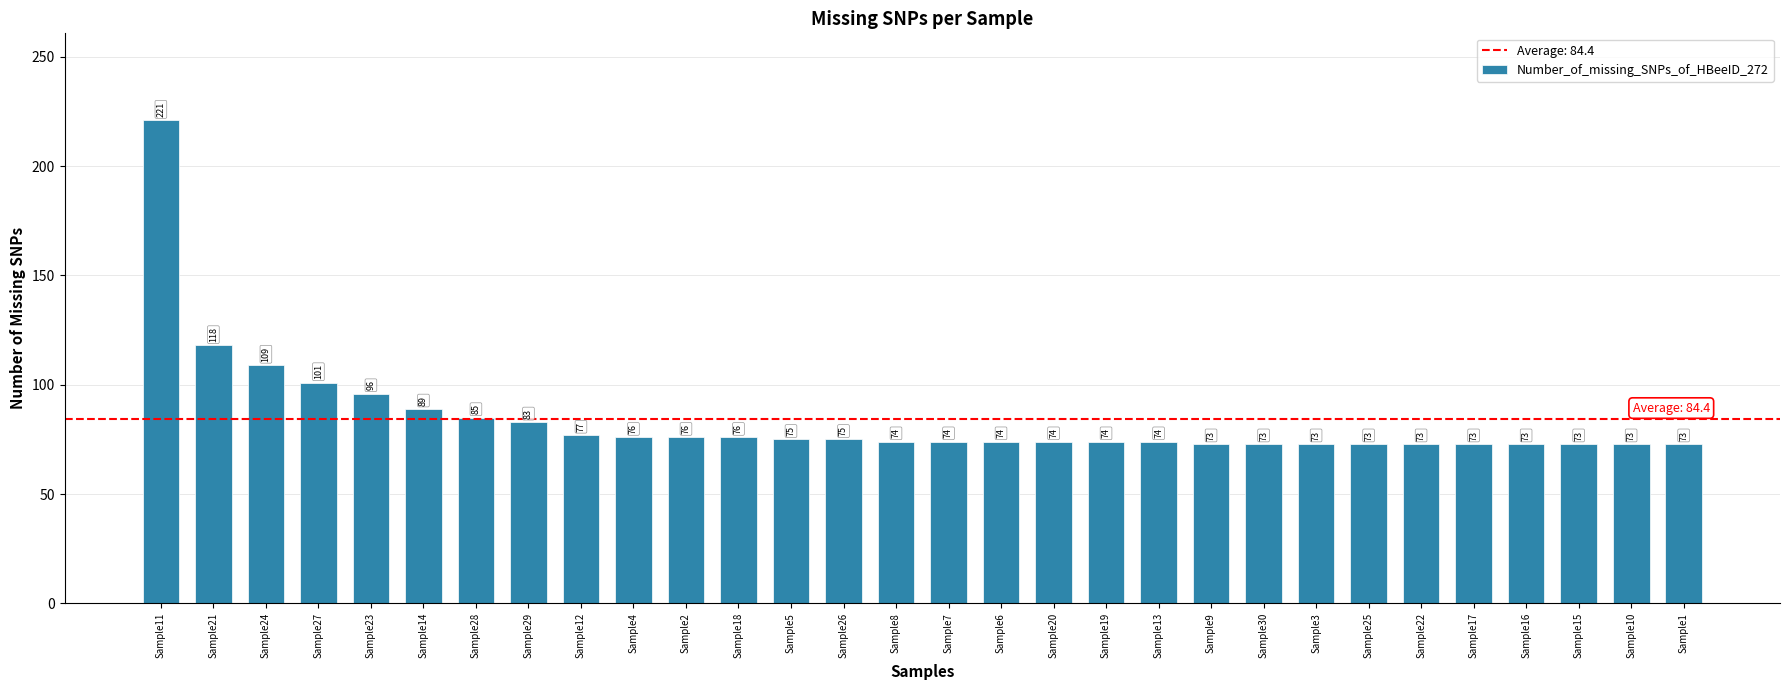

The value at Sample15 is 73. True or false?

True